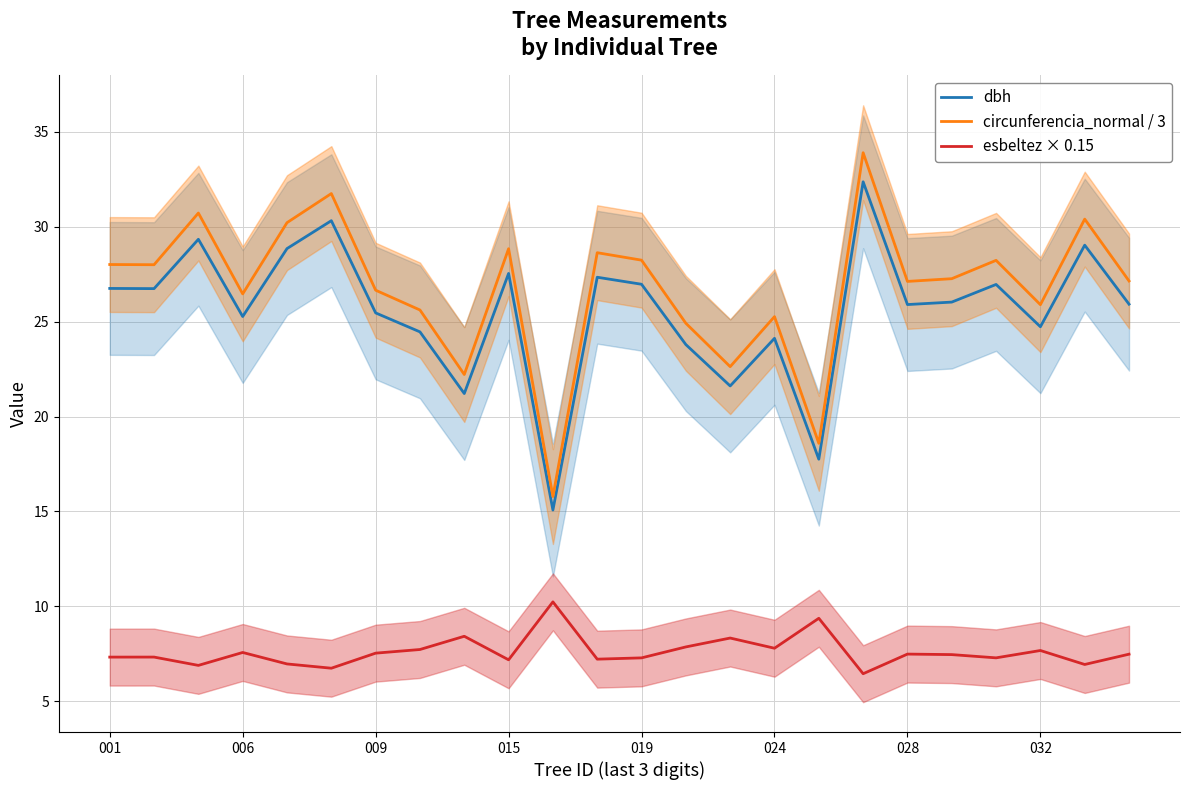

True or false: circunferencia_normal / 3 and dbh cross at least once.

False